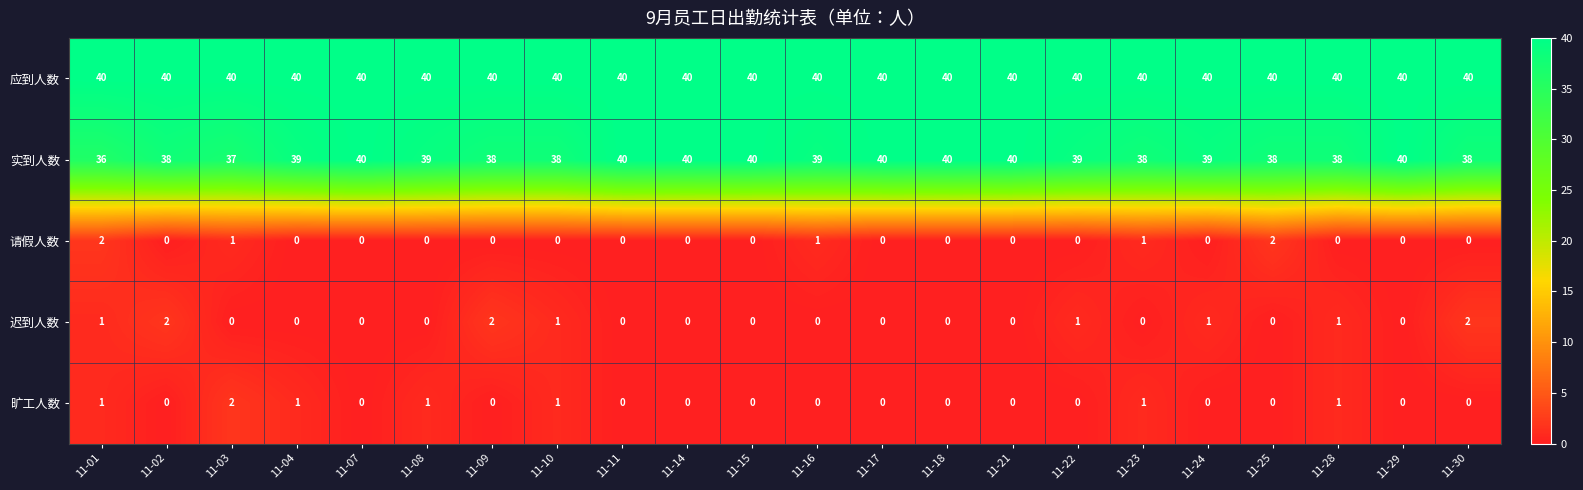

How many 请假人数 values are between 0 and 1?

20